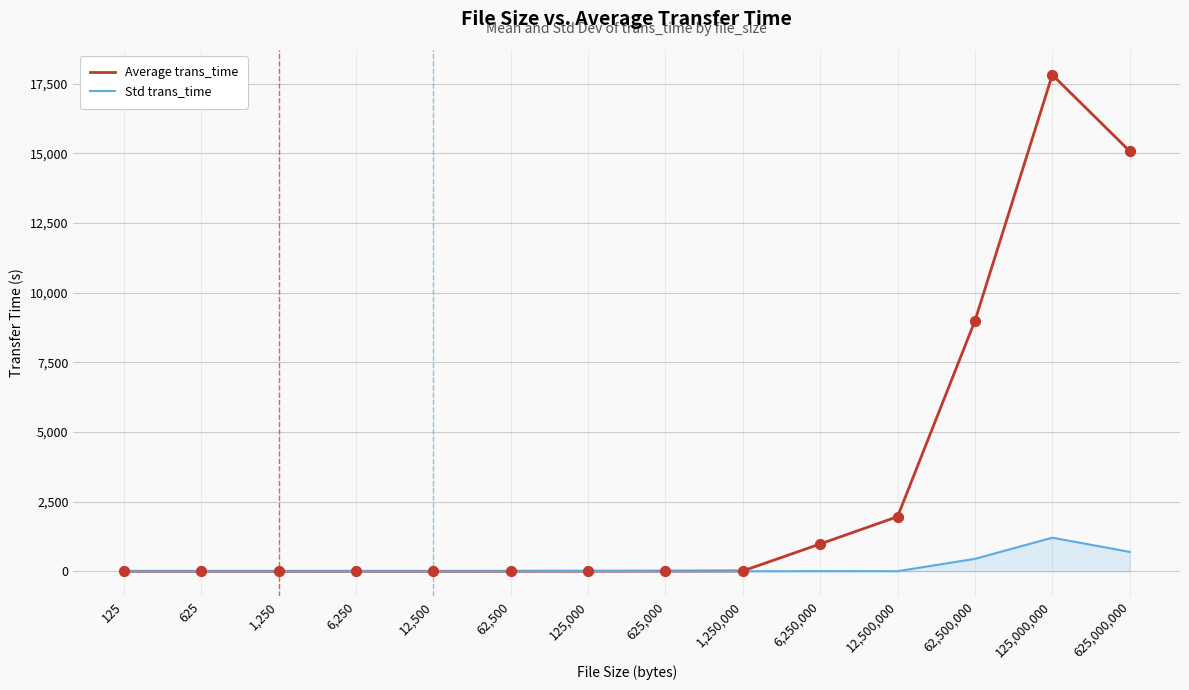

What are all the series names shown in the legend?

Average trans_time, Std trans_time